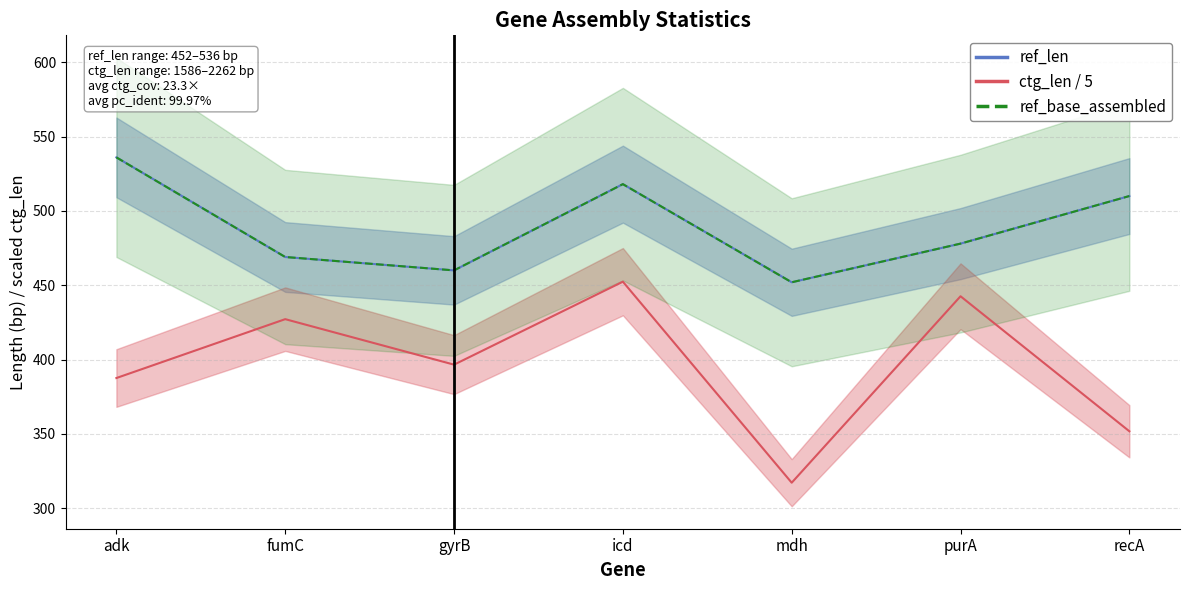

What are all the series names shown in the legend?

ref_len, ctg_len / 5, ref_base_assembled